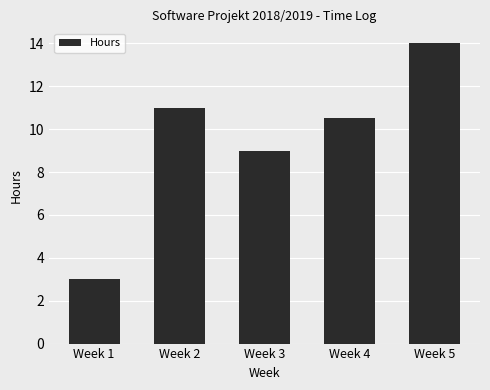

Which category has the lowest value across all series?

Week 1